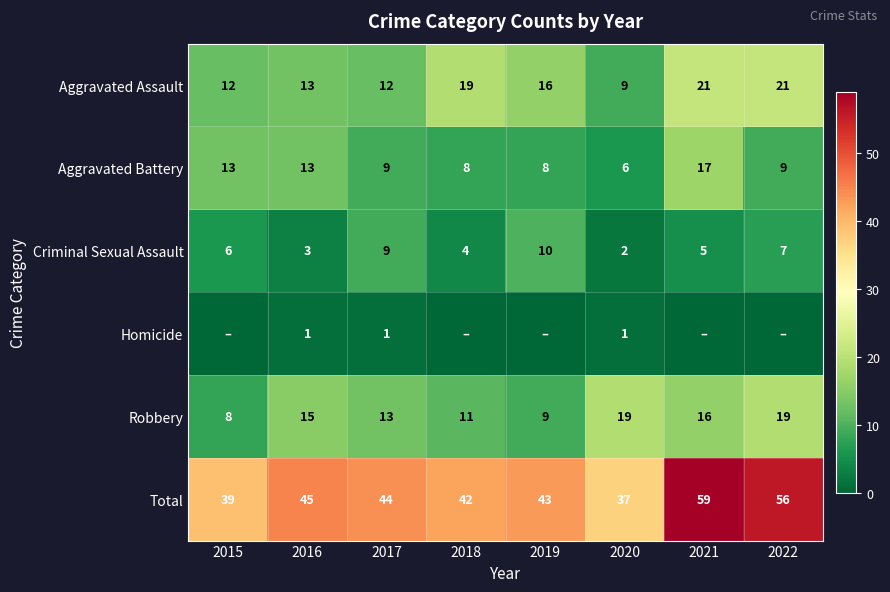

The Aggravated Assault series shows 21 at 2022. True or false?

True